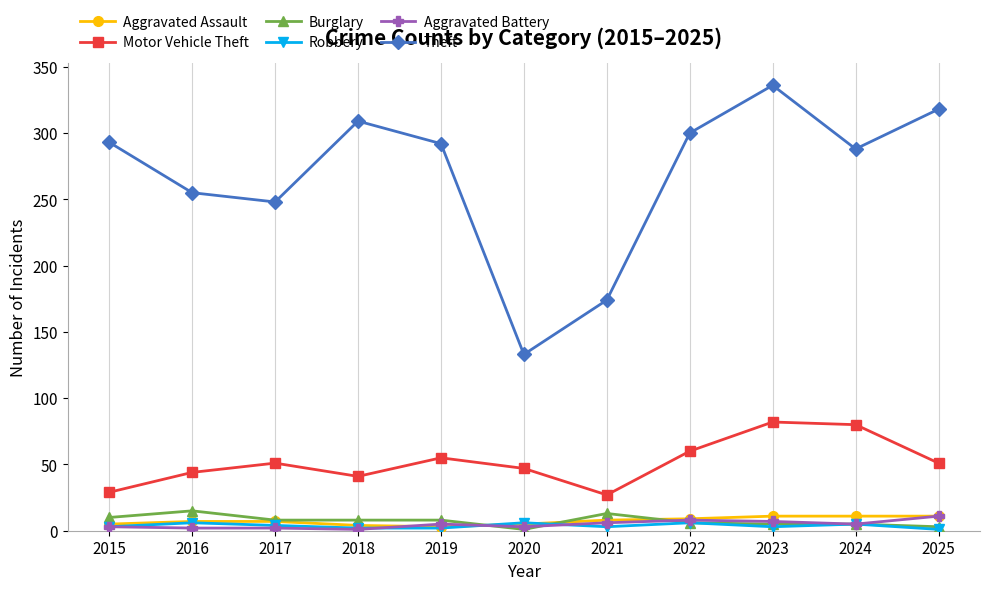

True or false: Motor Vehicle Theft and Burglary cross at least once.

False